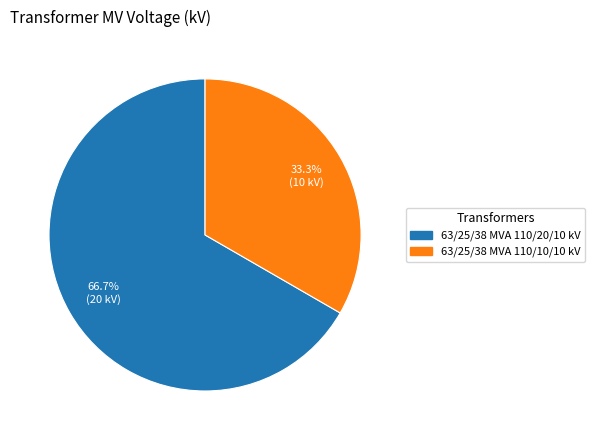

Does any single category account for the majority?

Yes